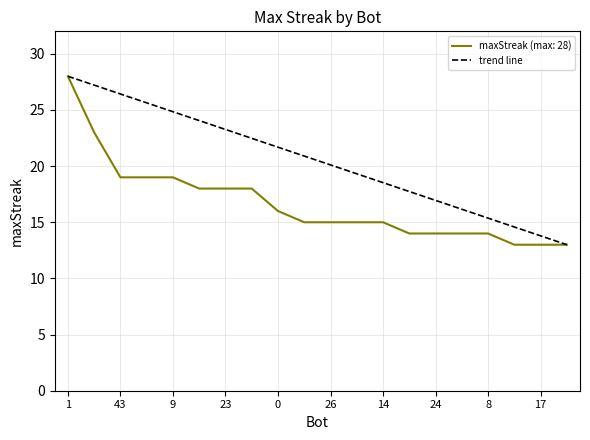

Is it true that maxStreak (max: 28) equals 27 at 9?

False